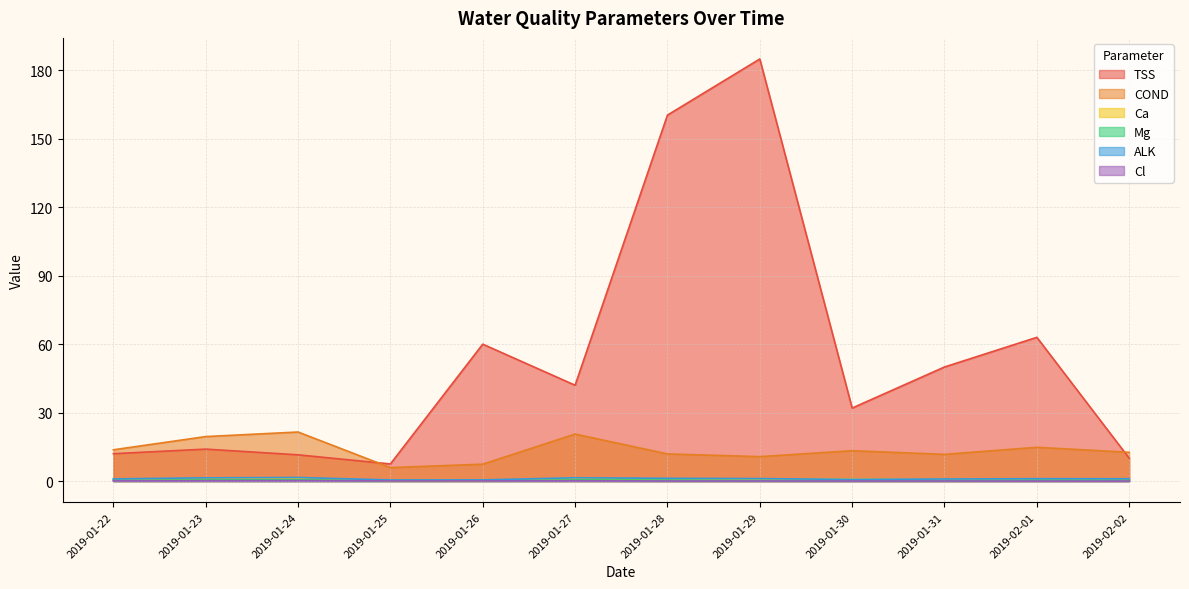

What is the difference between the second highest and second lowest values in the Ca series?

0.9